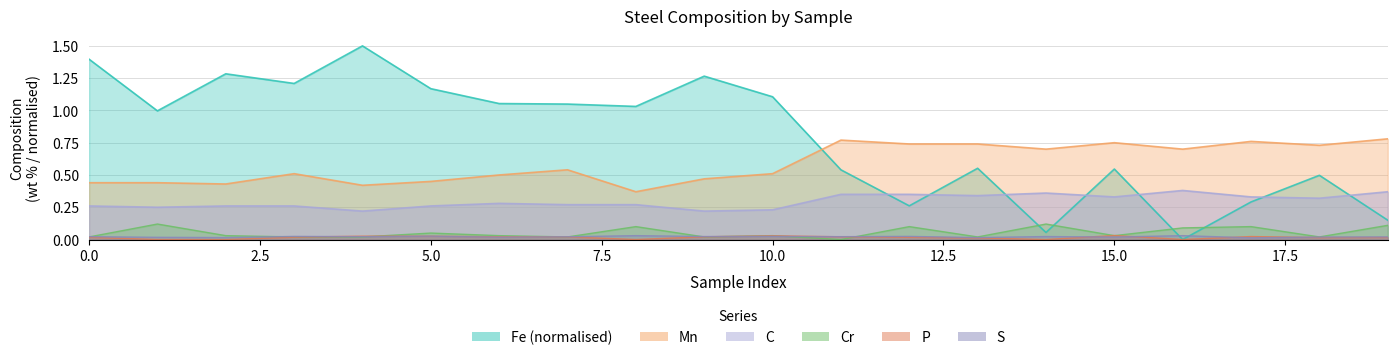

In C, how many points are lower than both neighbors (excluding endpoints)?

6